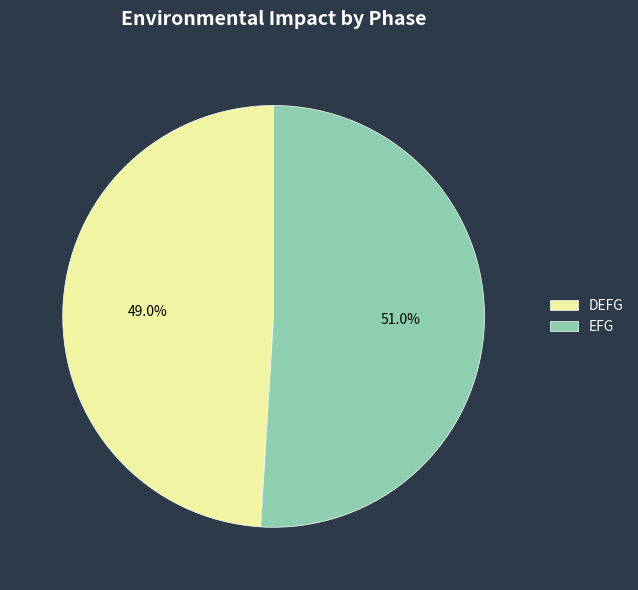

Does any single category account for the majority?

Yes